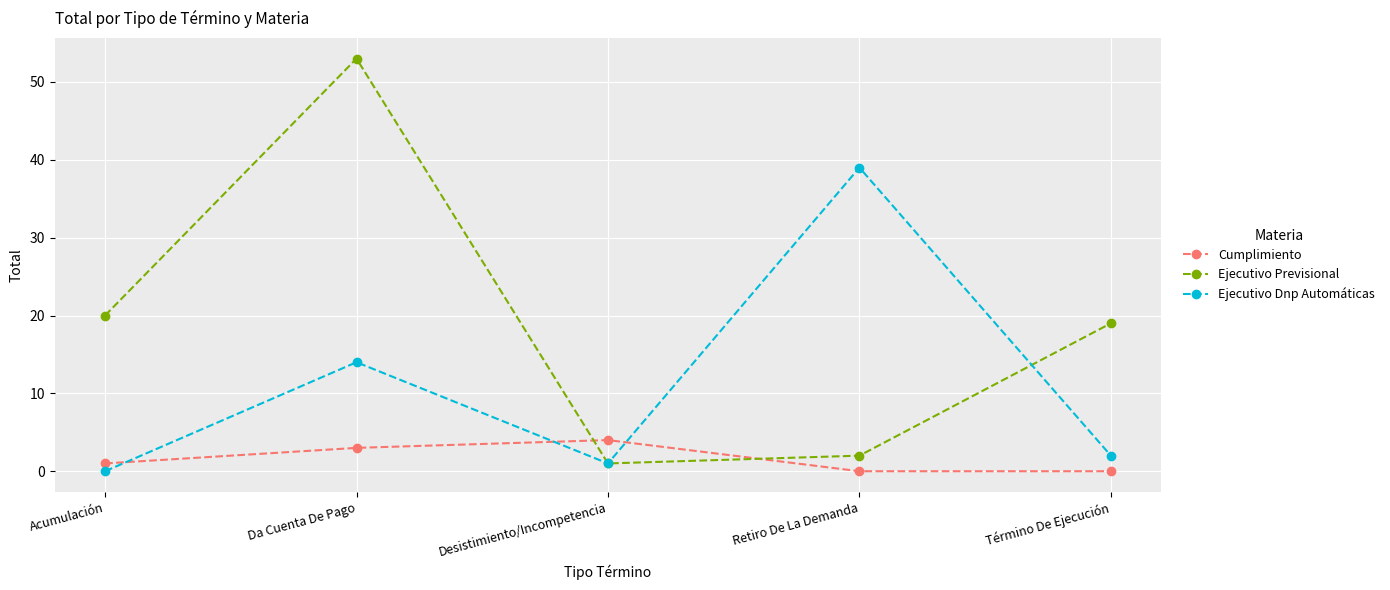

How many positive values does the Ejecutivo Dnp Automáticas series have?

4